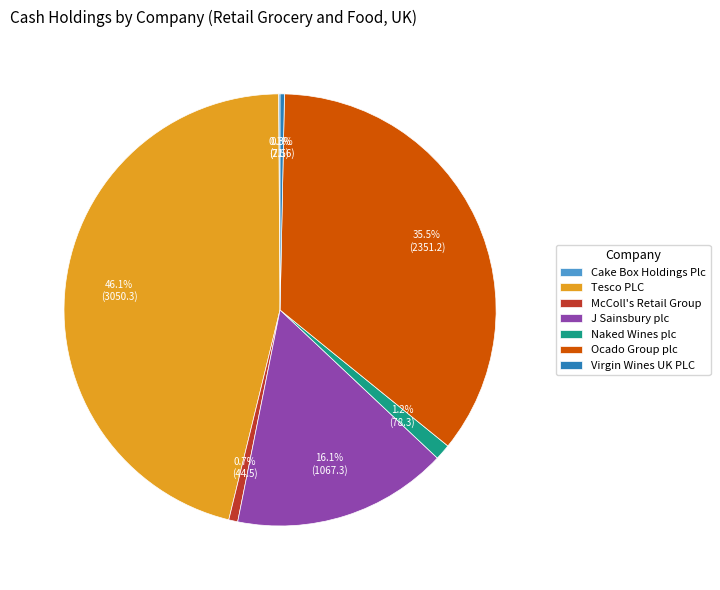

How much of the chart is everything except Naked Wines plc?

98.8%